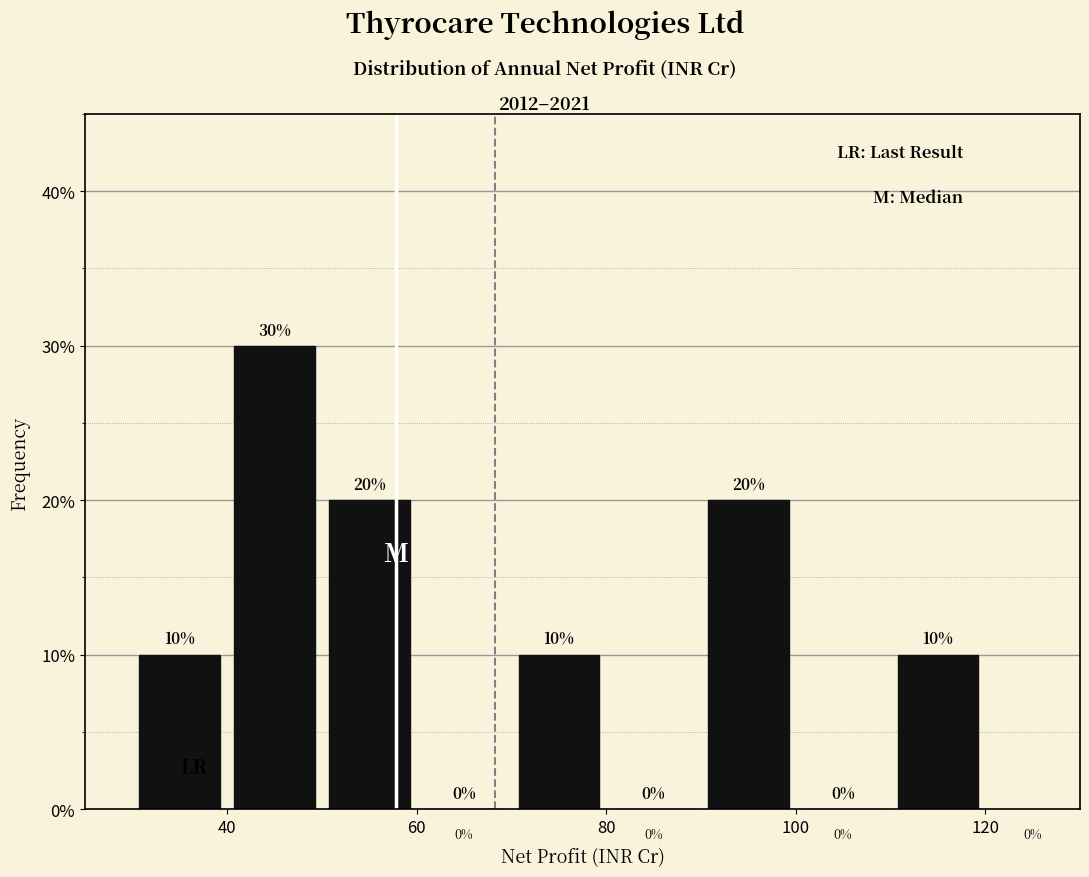

Reading left to right, transcribe this chart: for each bar, give the range it covers on the x-axis and its height.

30 to 40: 10
40 to 50: 30
50 to 60: 20
60 to 70: 0
70 to 80: 10
80 to 90: 0
90 to 100: 20
100 to 110: 0
110 to 120: 10